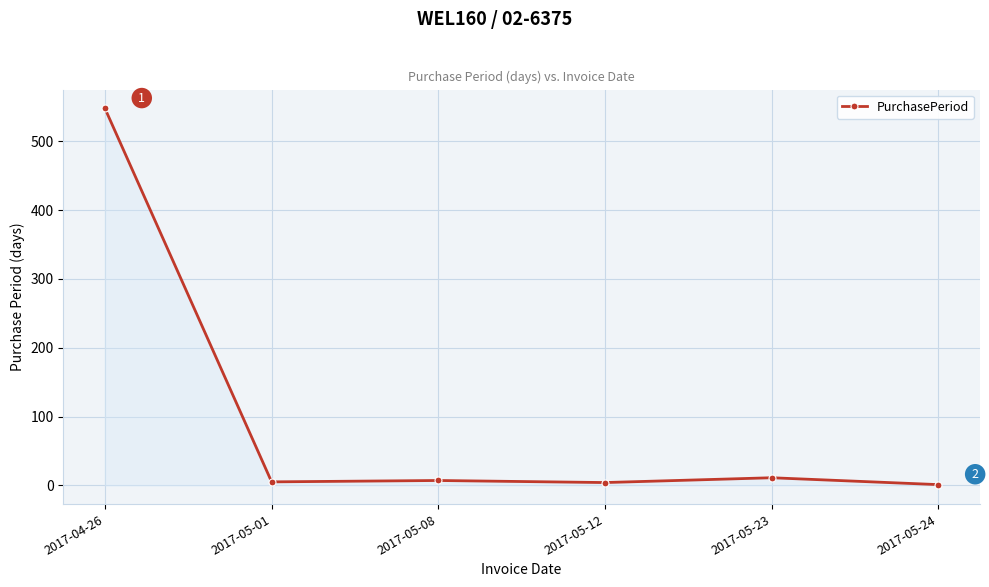

How many lines are shown in the chart?

1